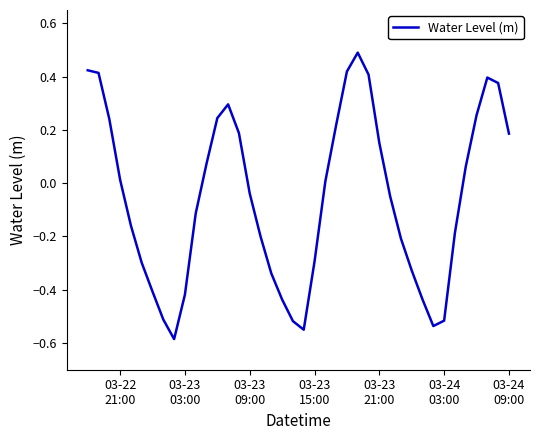

What is the maximum value shown in the chart?

0.5